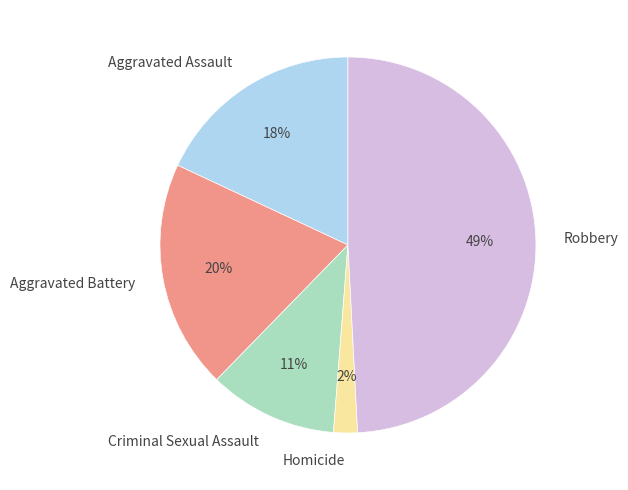

Approximately how many times larger is the value at Criminal Sexual Assault compared to Aggravated Assault?

0.6